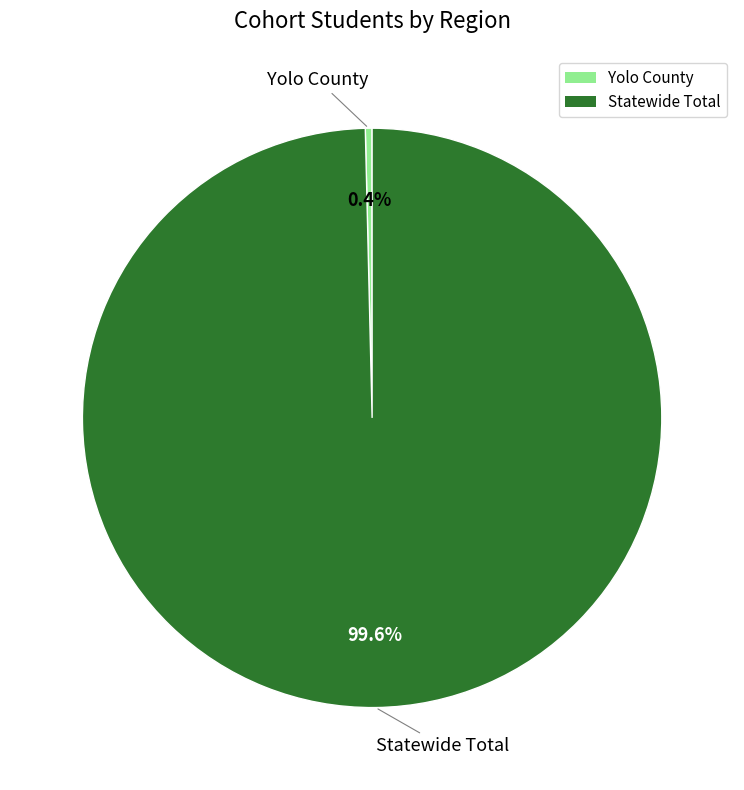

What is the largest slice in the pie chart?

Statewide Total